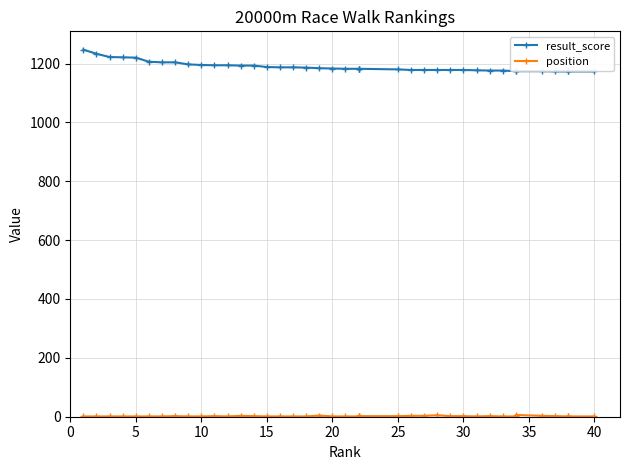

What are all the series names shown in the legend?

result_score, position